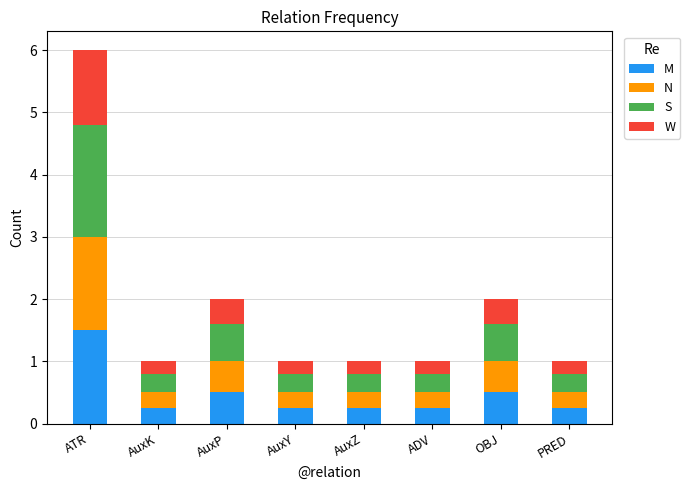

At which label does M reach its peak?

ATR